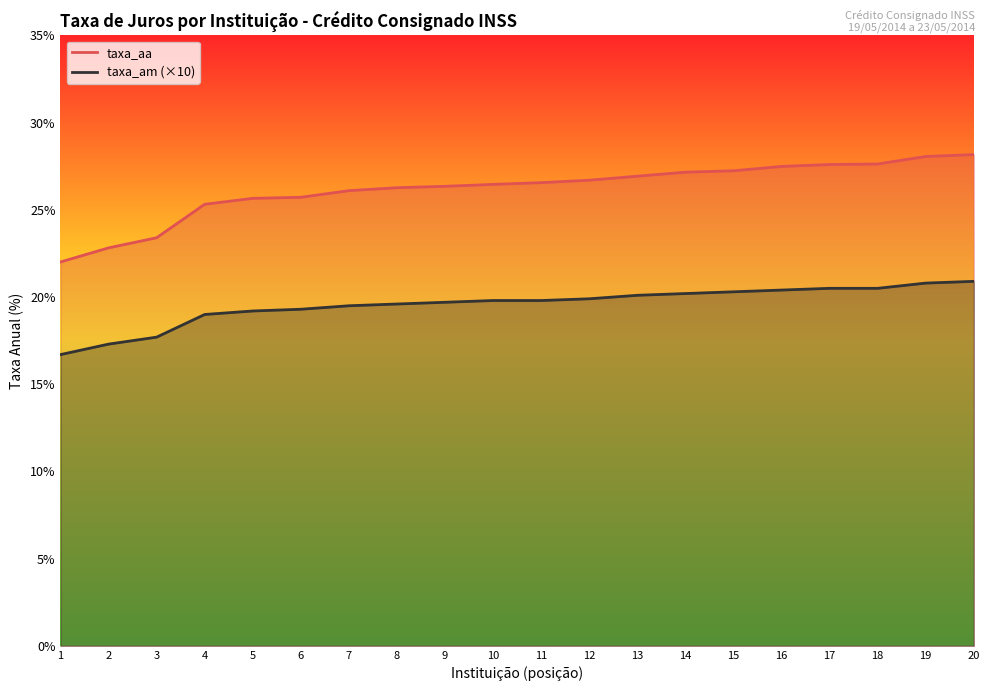

True or false: taxa_aa has a value of 27.6 at 17.

True